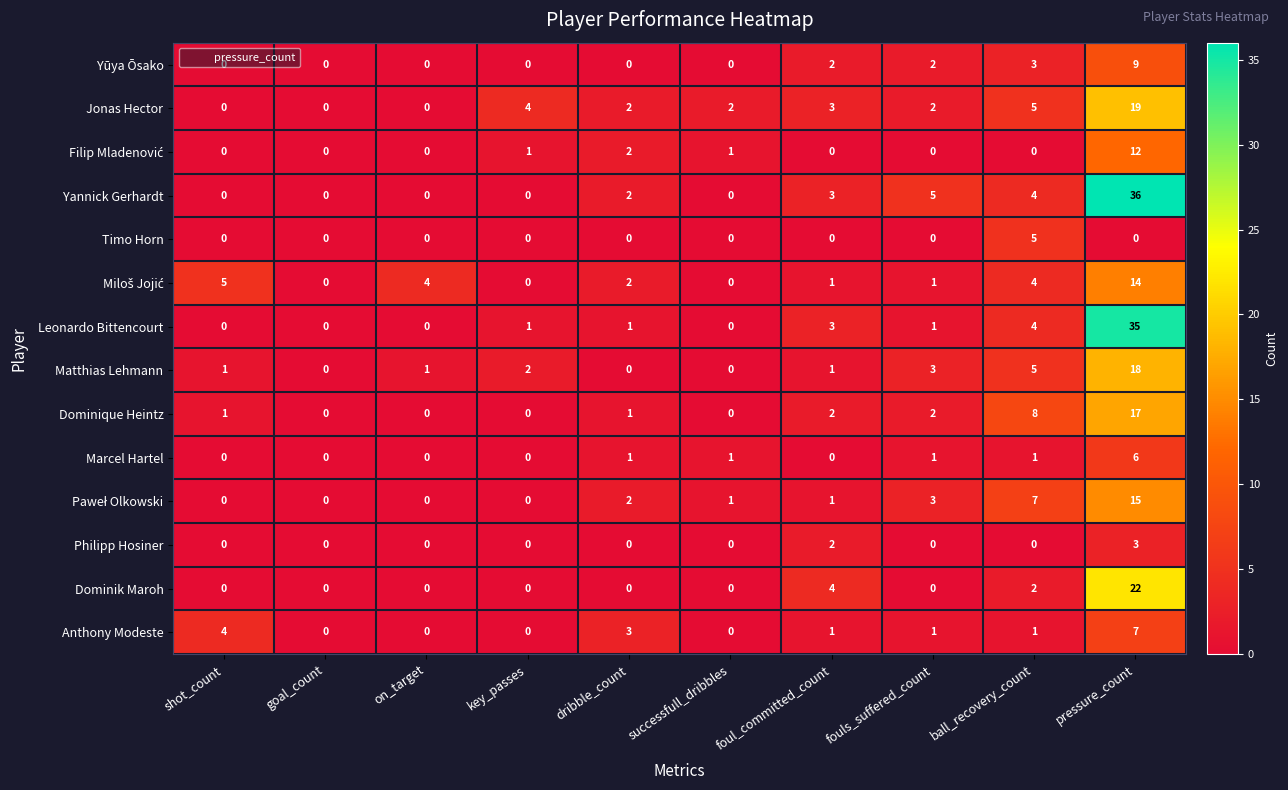

At which category is the sum across all series the highest?

pressure_count